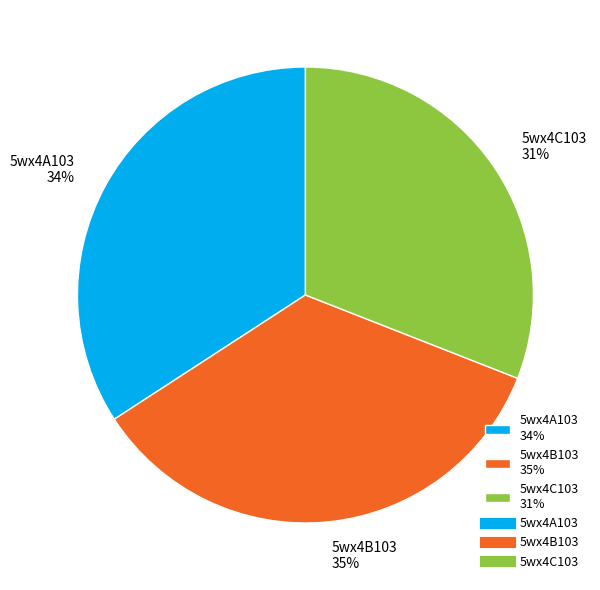

Which slice is the largest?

5wx4B103